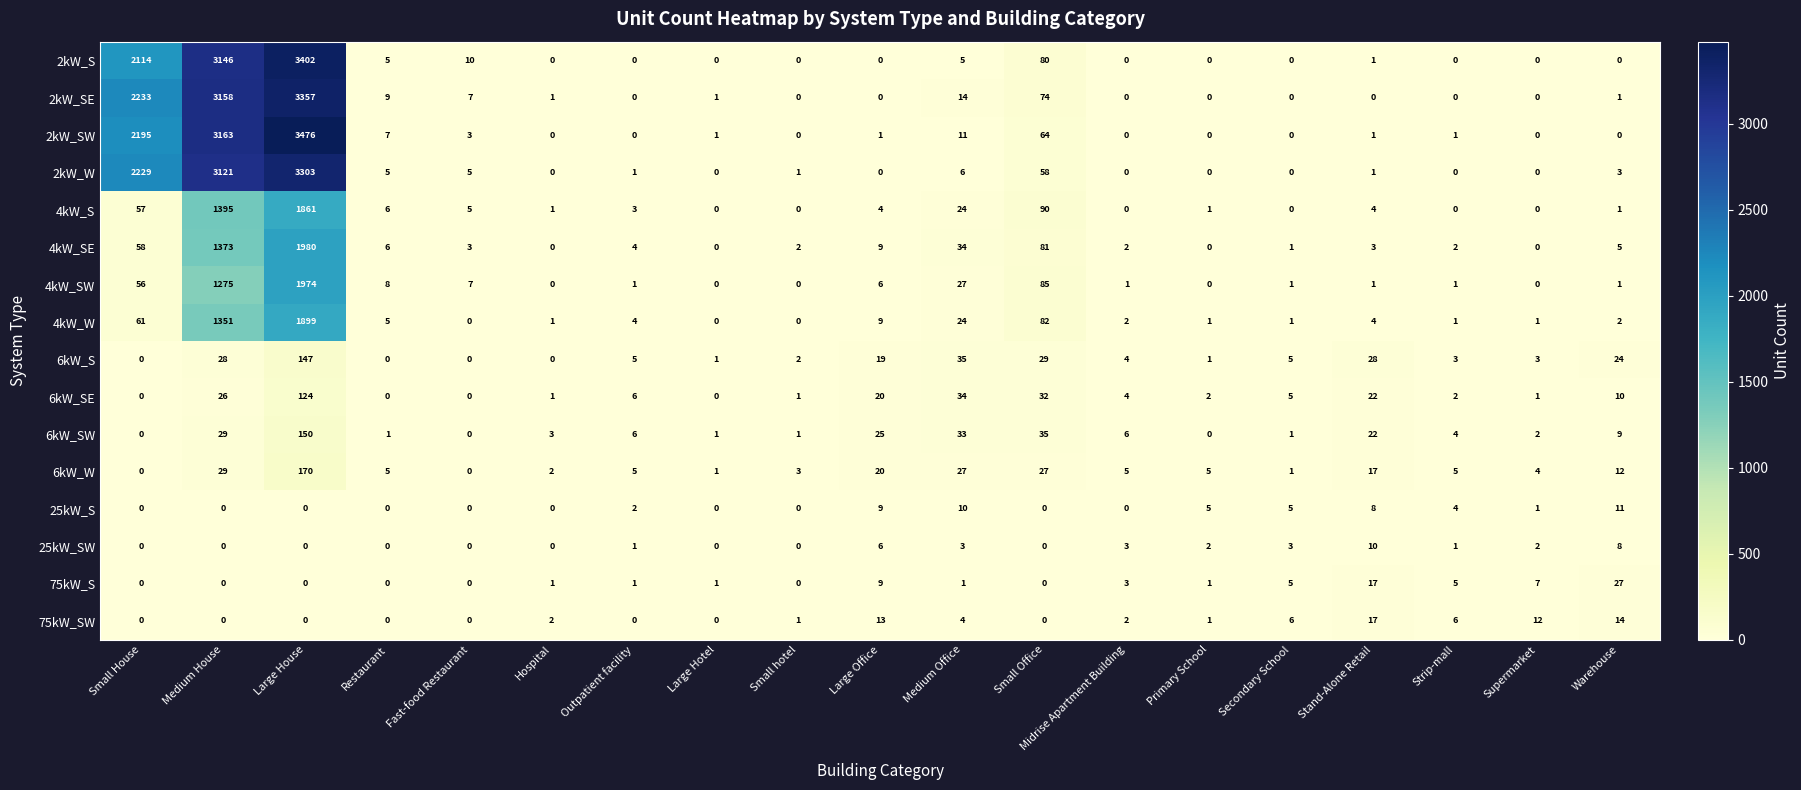

Rank the series by their maximum value, from lowest to highest.

25kW_SW, 25kW_S, 75kW_SW, 75kW_S, 6kW_SE, 6kW_S, 6kW_SW, 6kW_W, 4kW_S, 4kW_W, 4kW_SW, 4kW_SE, 2kW_W, 2kW_SE, 2kW_S, 2kW_SW